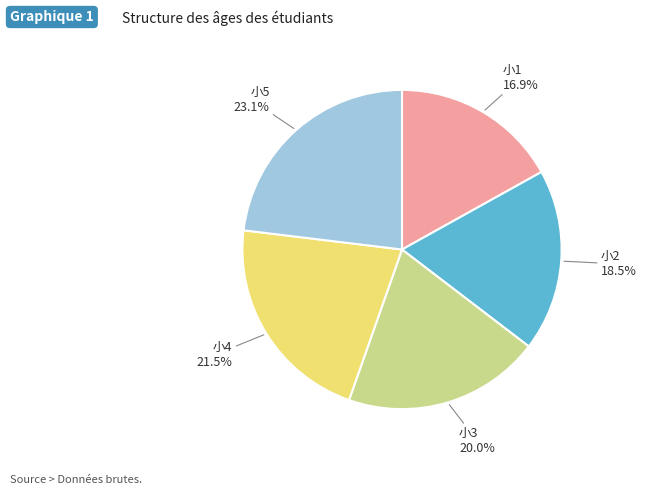

Is there any slice that represents more than half of the pie?

No